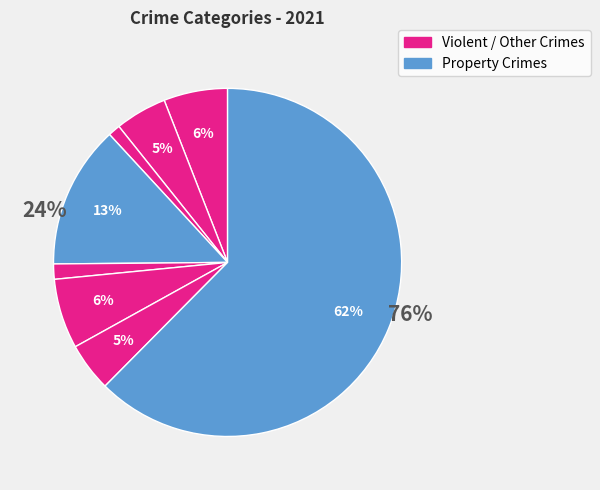

To the nearest percent, what is the difference between the Homicide and Aggravated Assault slice percentages?

6%